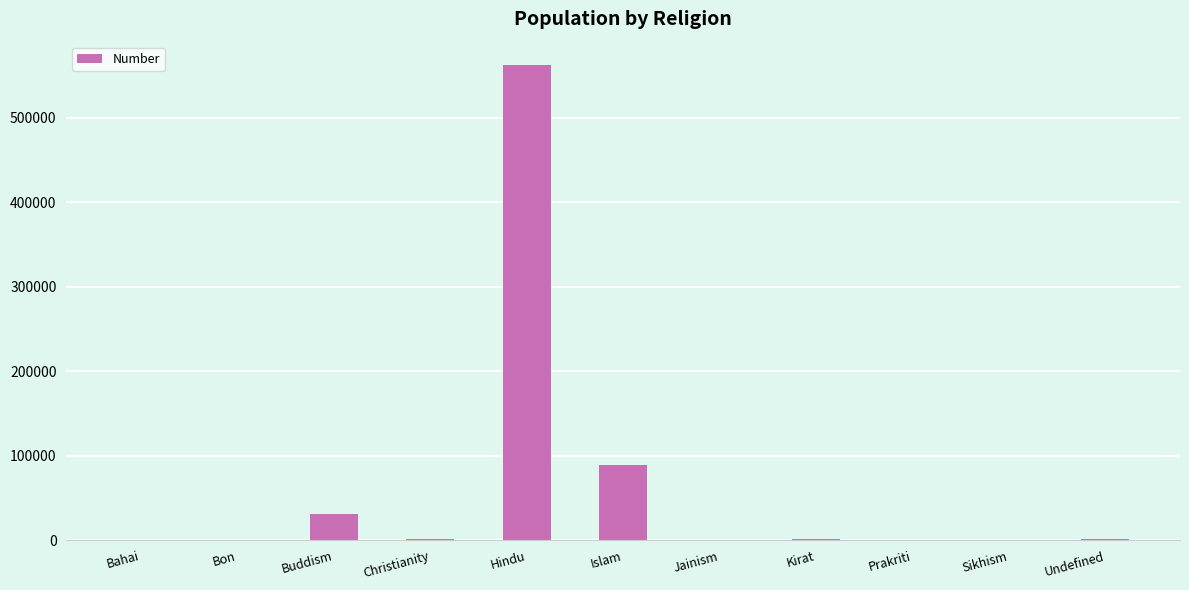

What is the greatest value displayed?

562081